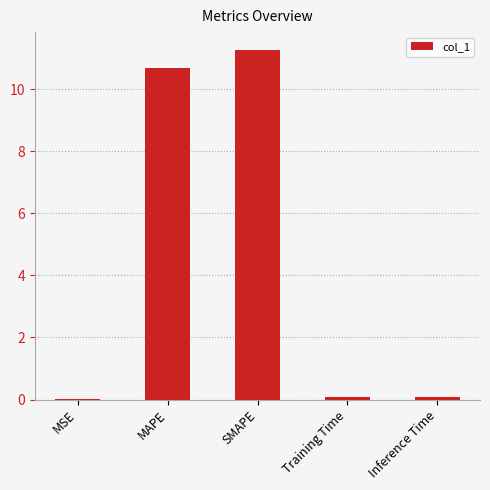

Read the value at MAPE.

10.7